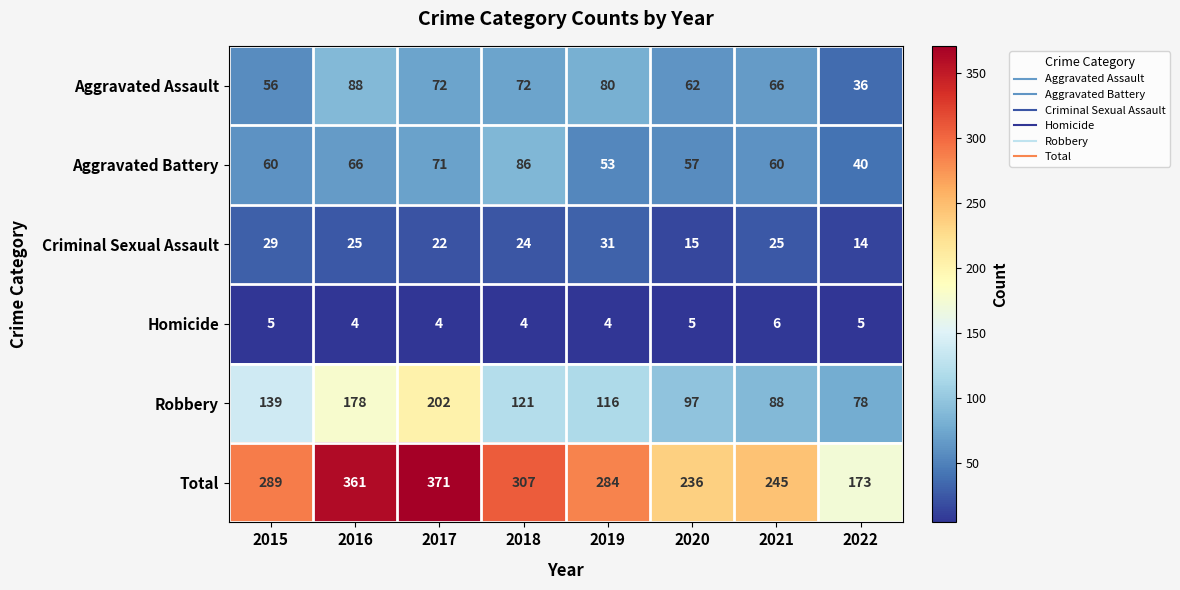

Rank the series by their maximum value, from highest to lowest.

Total, Robbery, Aggravated Assault, Aggravated Battery, Criminal Sexual Assault, Homicide